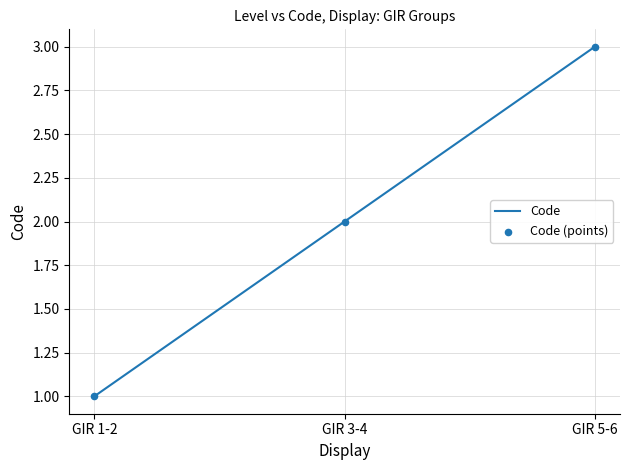

Which has a higher value, GIR 5-6 or GIR 1-2?

GIR 5-6